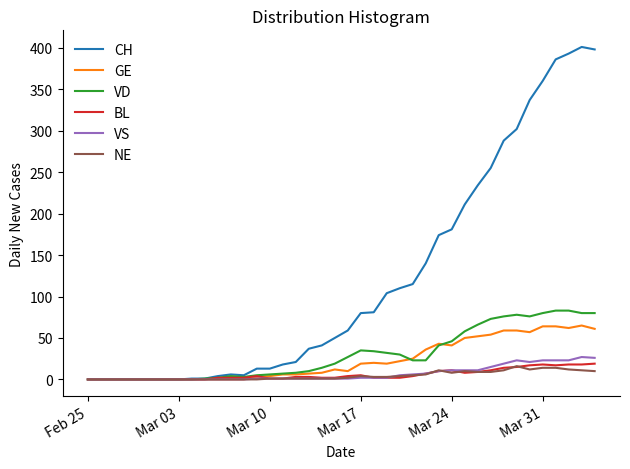

Which series has the largest total across all categories?

CH